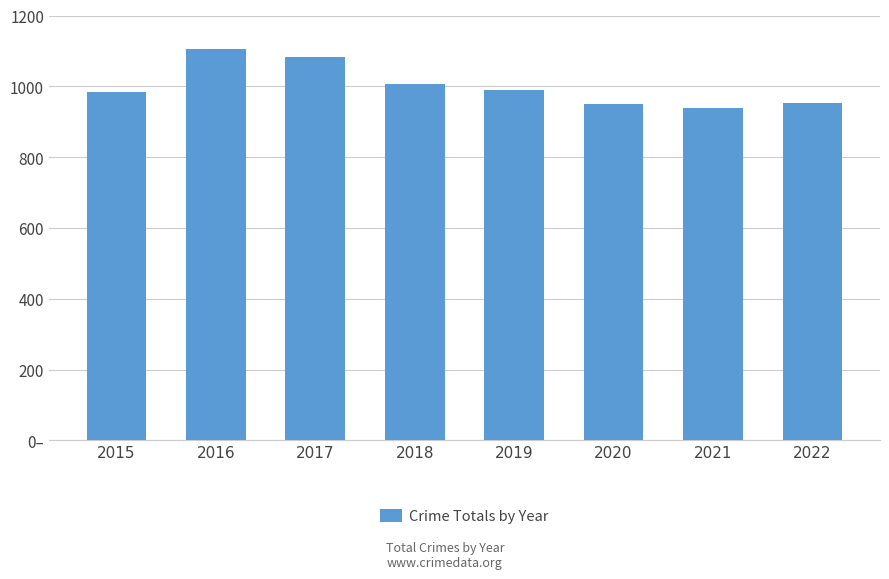

Is it true that the value at 2015 is 984?

True